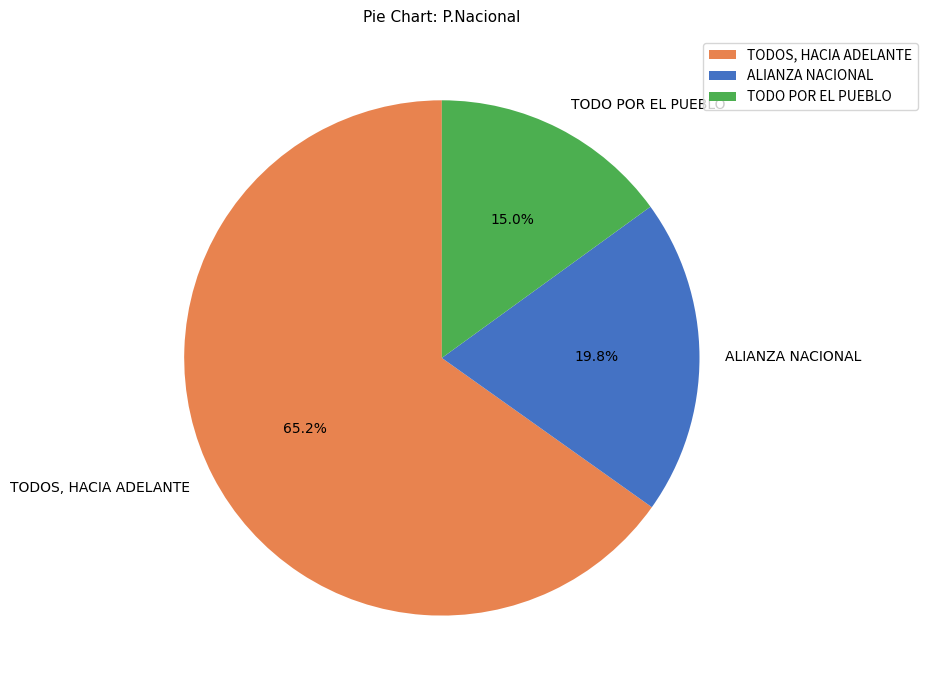

What is the smallest slice in the pie chart?

TODO POR EL PUEBLO